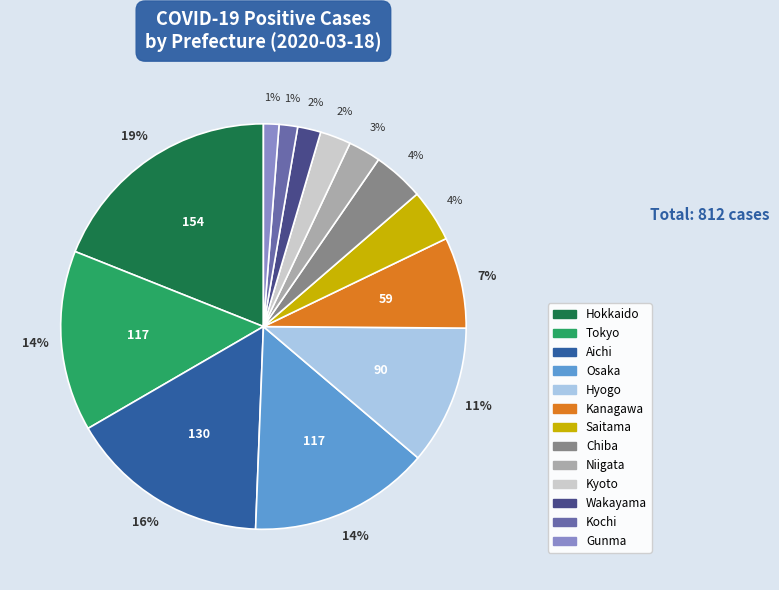

Count the number of slices in the pie.

13